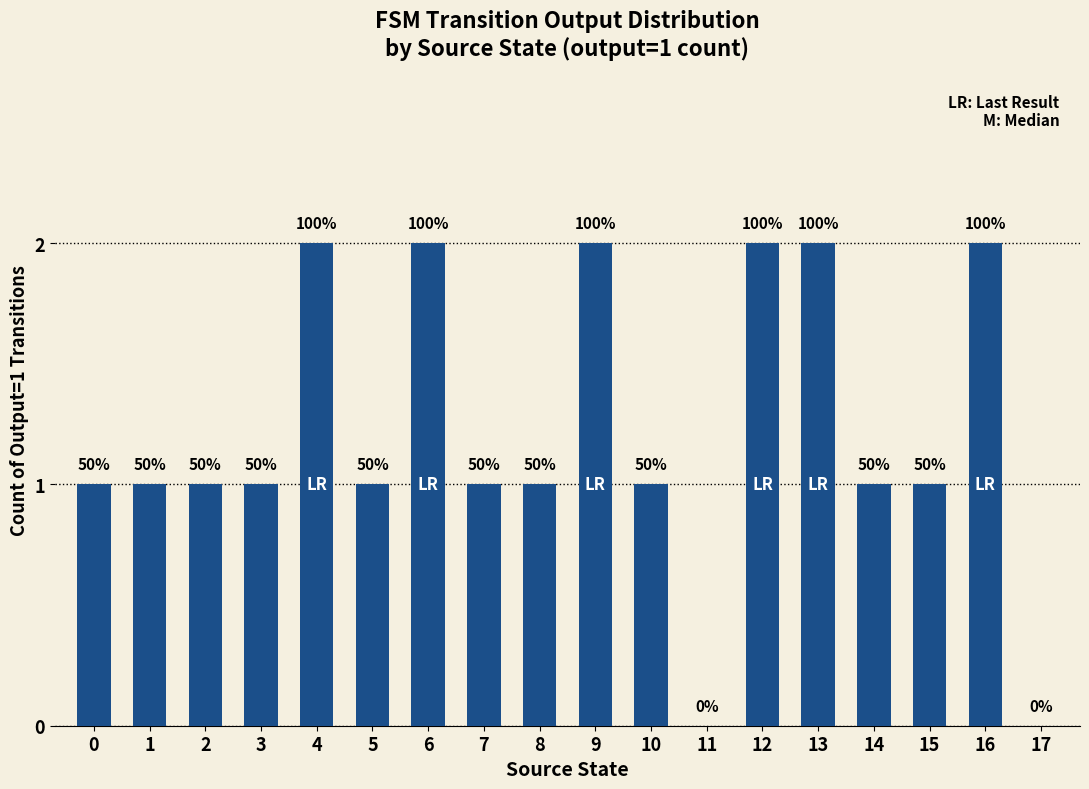

Are the bars horizontal?

No